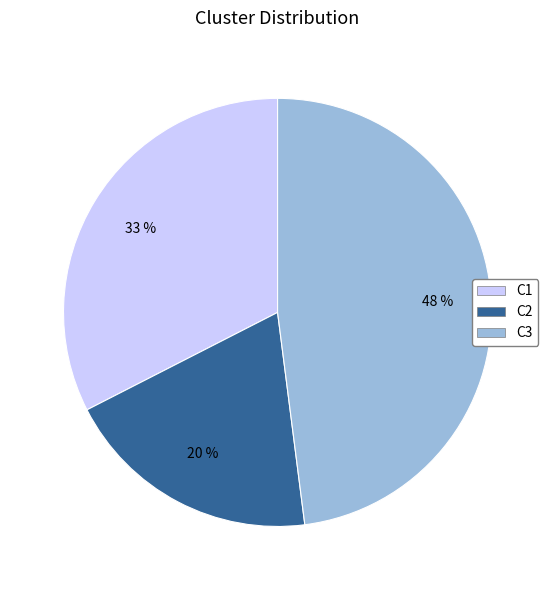

Combined, do C3 and C1 account for over 50%?

Yes